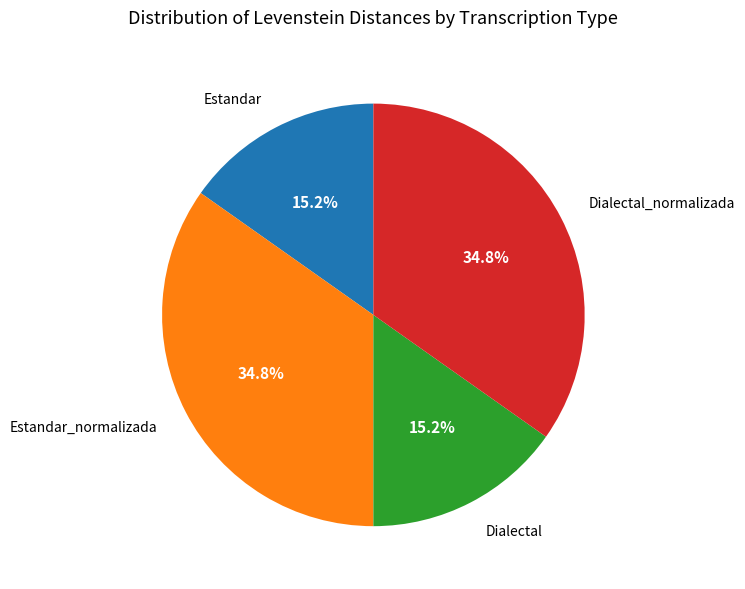

Is there any slice that represents more than half of the pie?

No